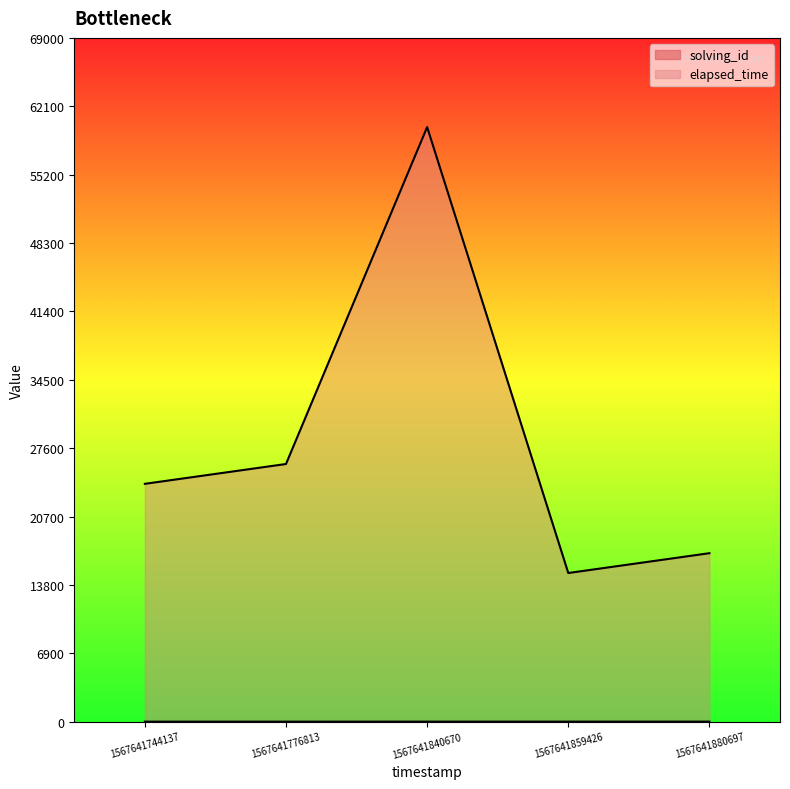

True or false: elapsed_time and solving_id intersect in this chart.

False